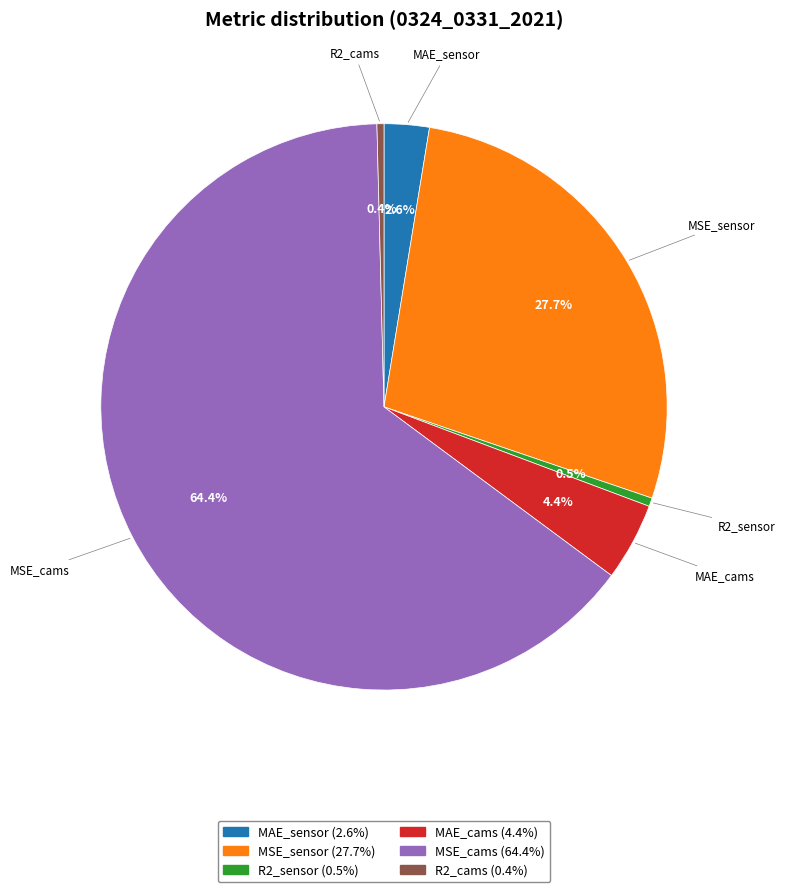

What percentage is NOT represented by R2_cams?

99.6%